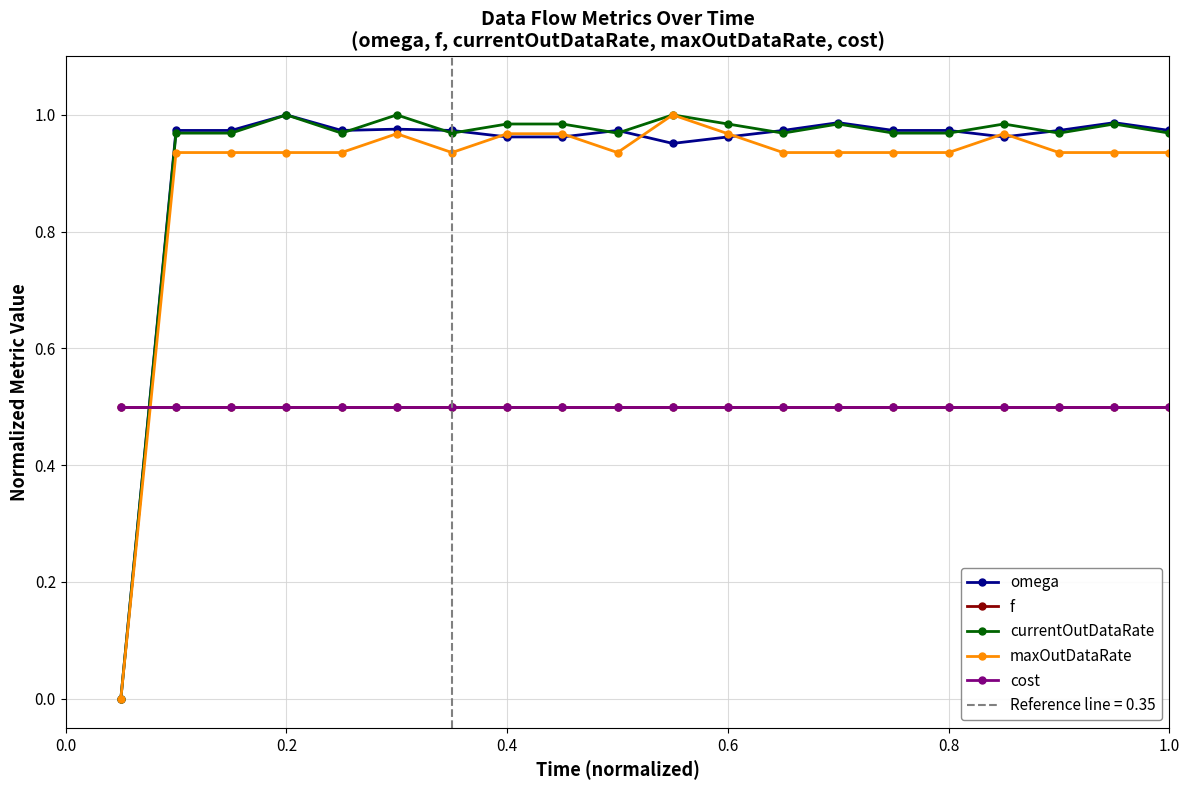

What is the maximum value shown in the chart?

1.0